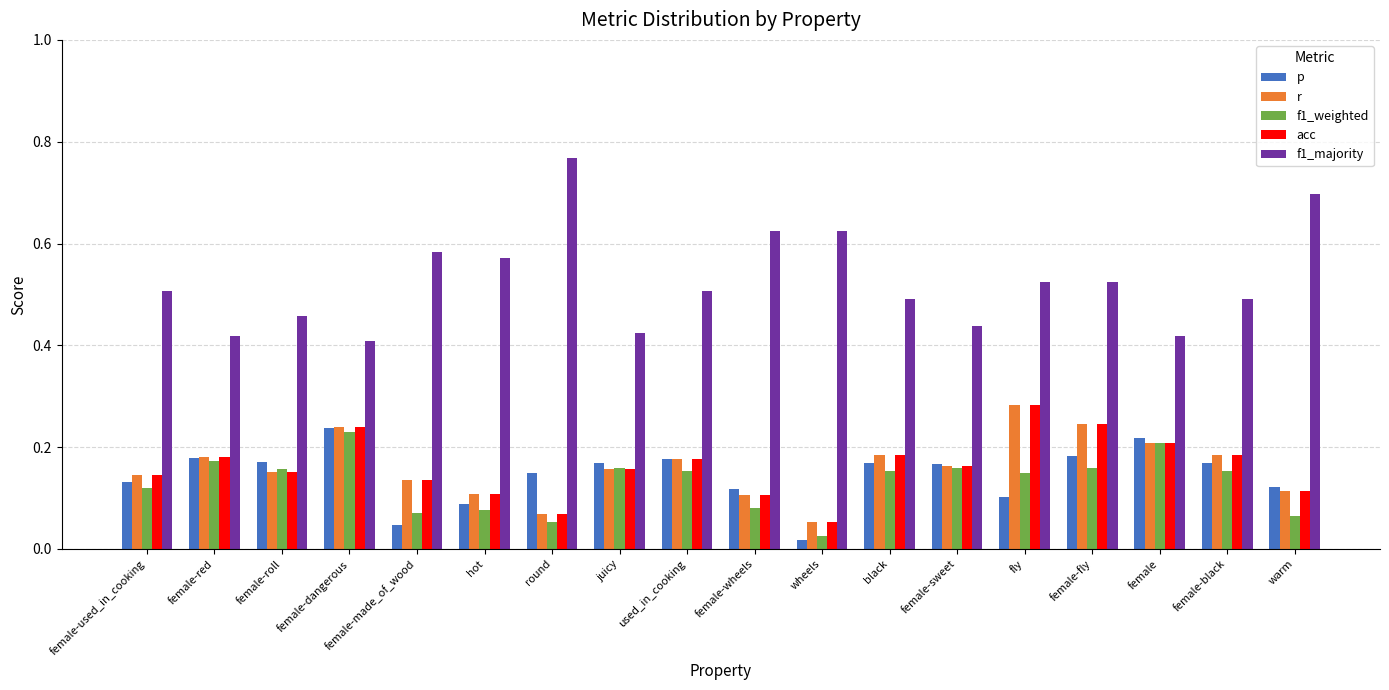

Does the chart contain stacked bars?

No